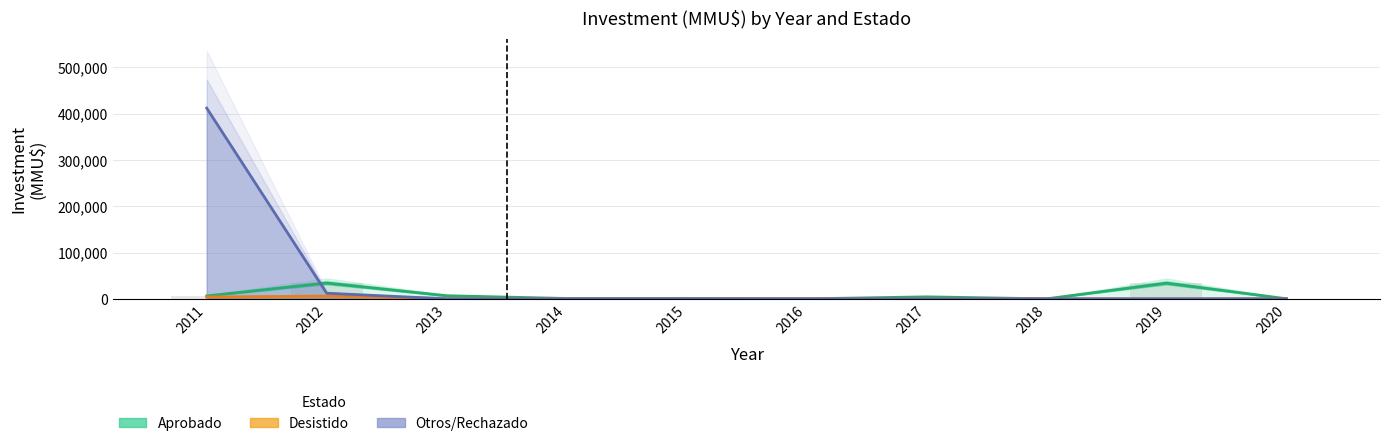

How many groups of bars are there?

10